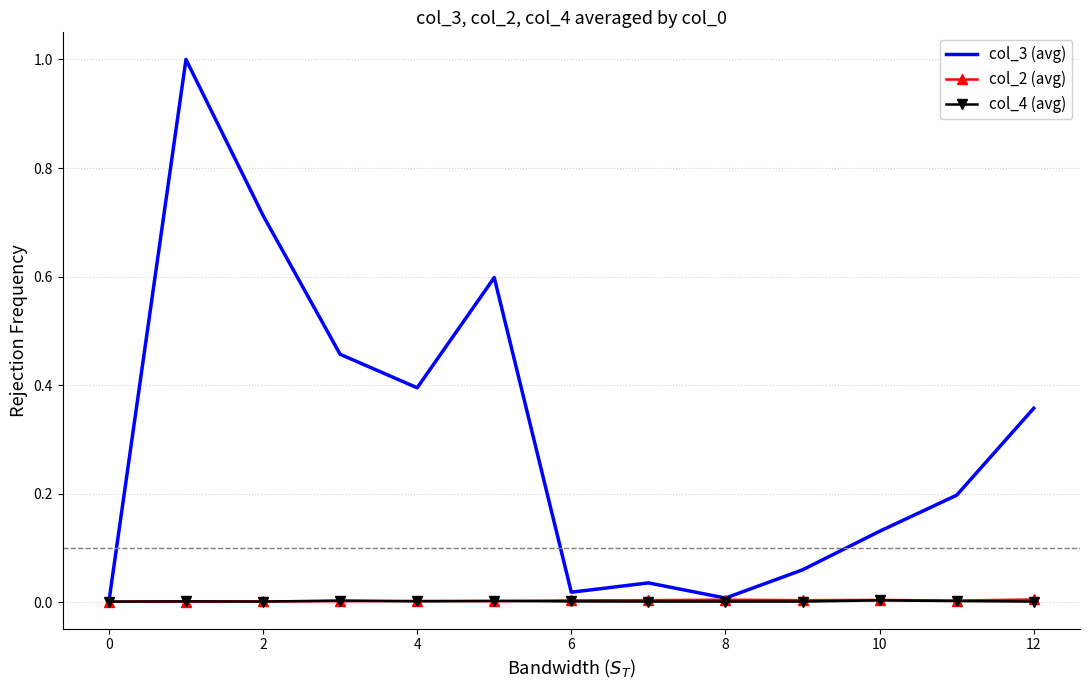

What is the maximum value shown in the chart?

1.0